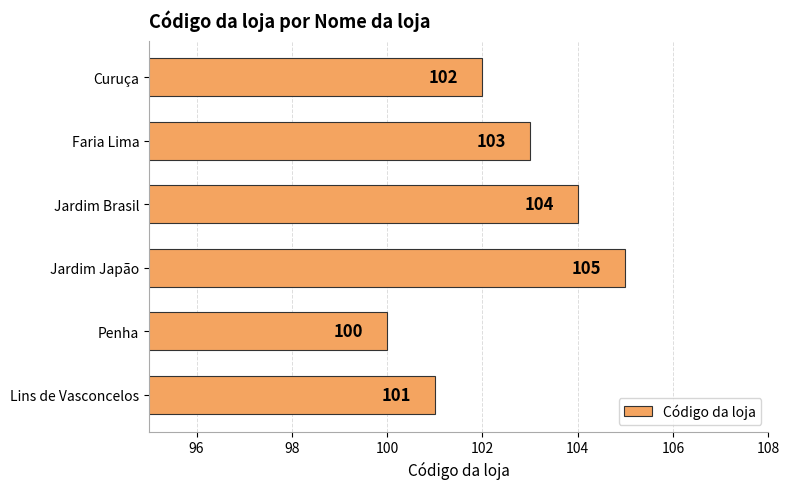

The value at Faria Lima is 136. True or false?

False